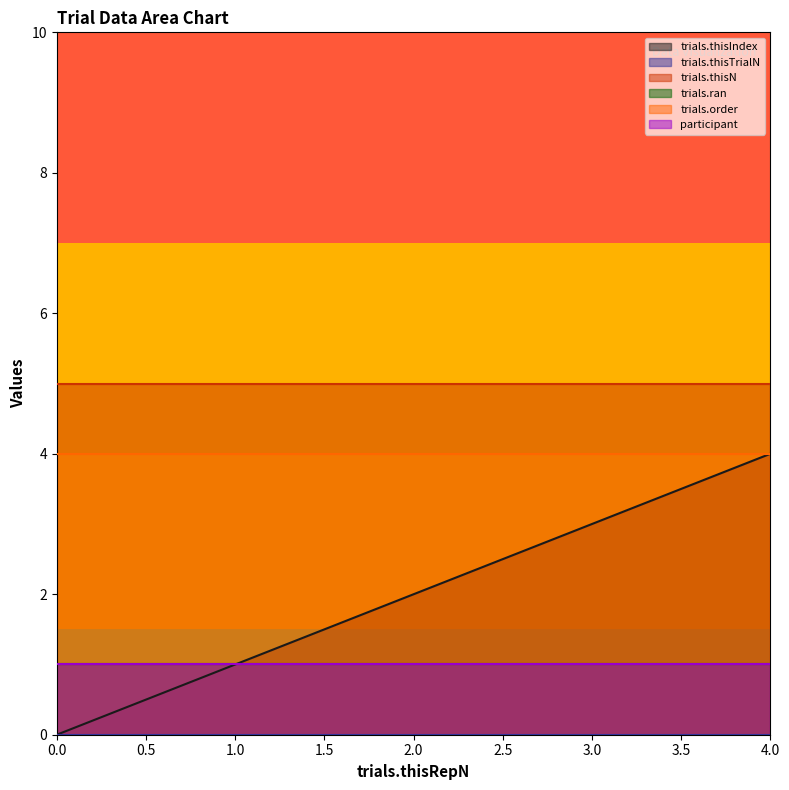

What are all the series names shown in the legend?

trials.thisIndex, trials.thisTrialN, trials.thisN, trials.ran, trials.order, participant